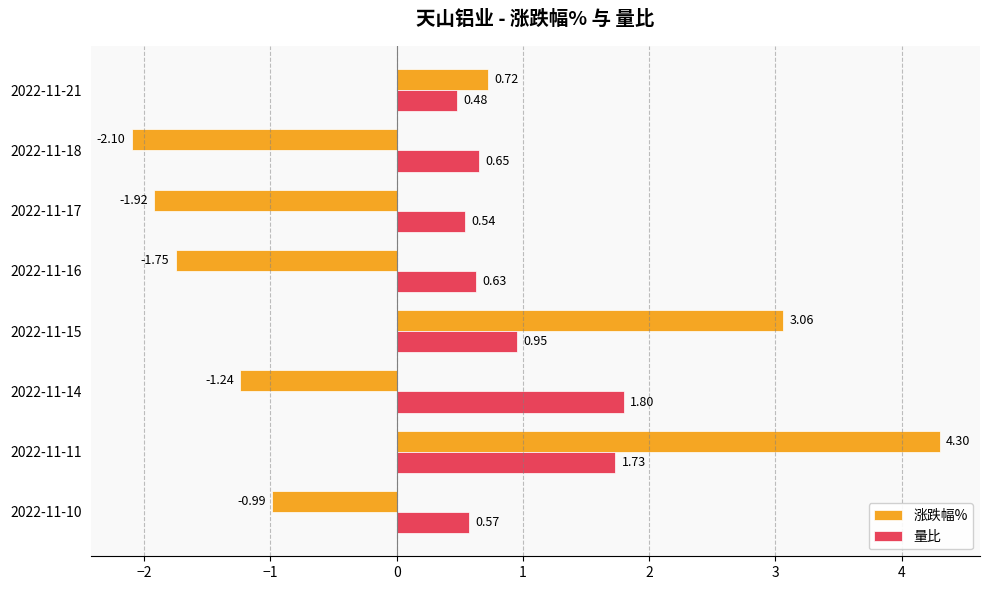

What is the difference between the 涨跌幅% values at 2022-11-15 and 2022-11-11?

1.2